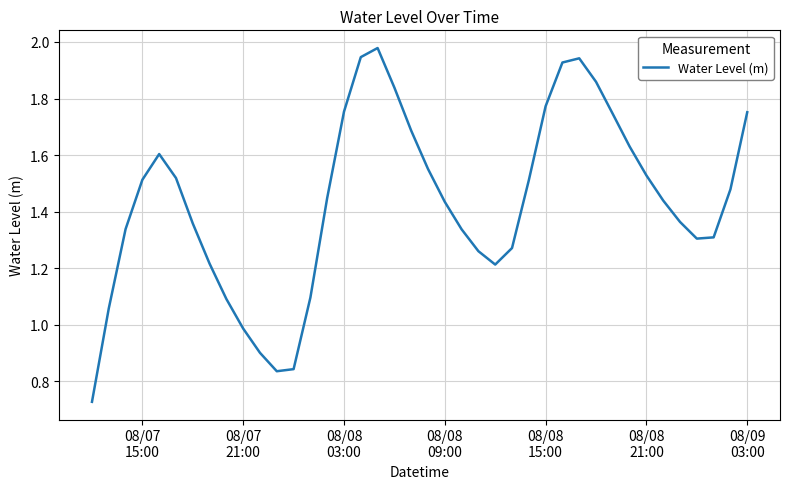

At which label is the value closest to 1?

08/07
21:00